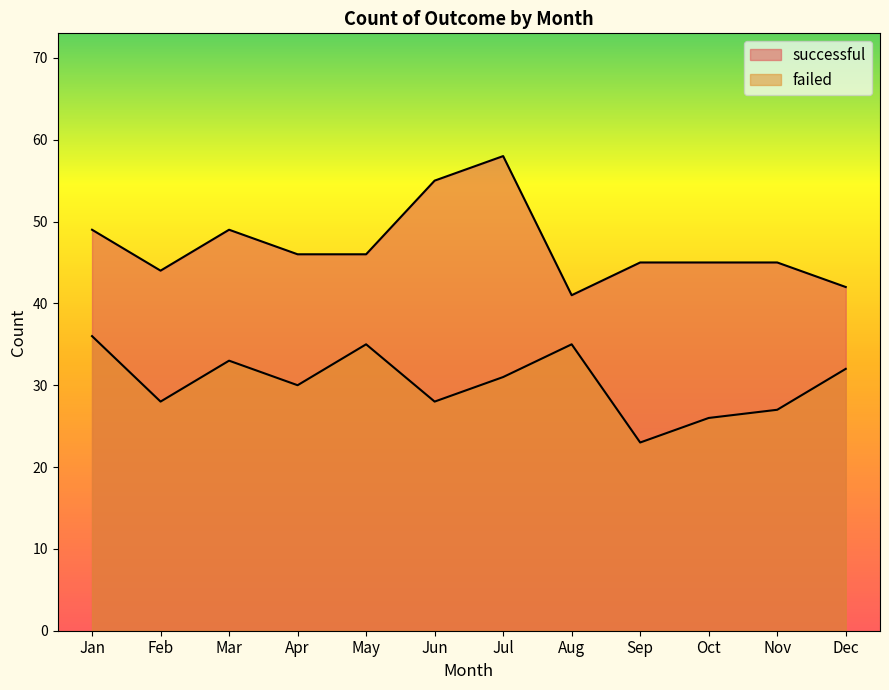

Where is successful nearest to the value 49?

Jan